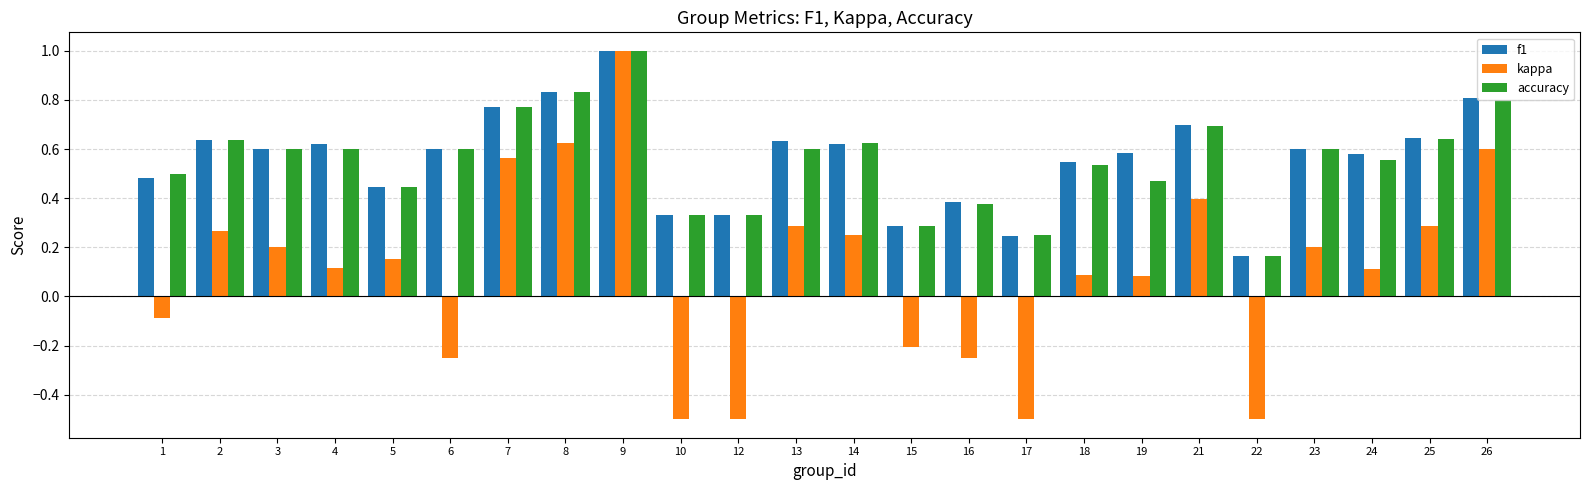

What is the difference between the highest and lowest values at 22?

0.7